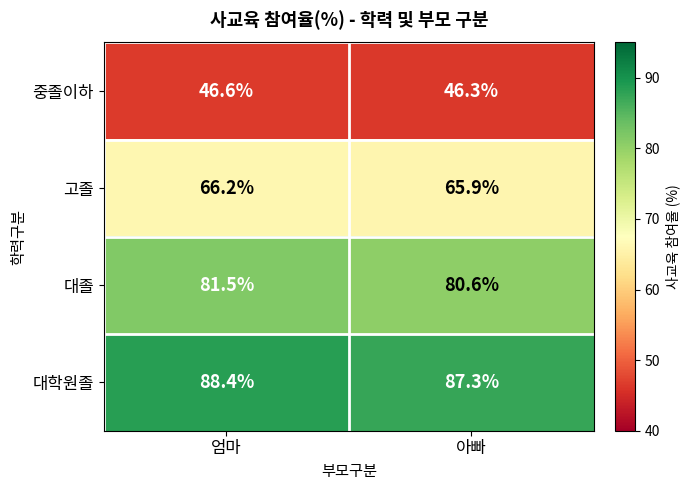

Which series has the widest spread of values?

대학원졸